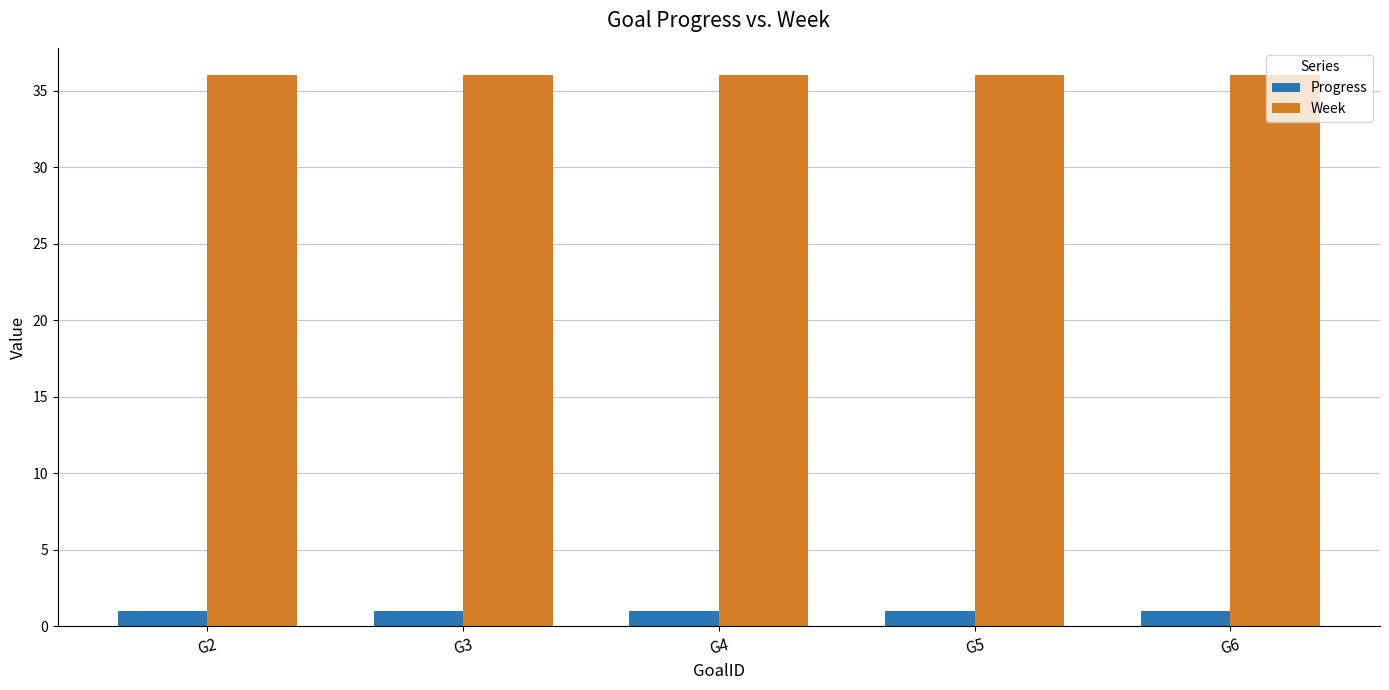

What is the lowest value of the Week series?

36.0